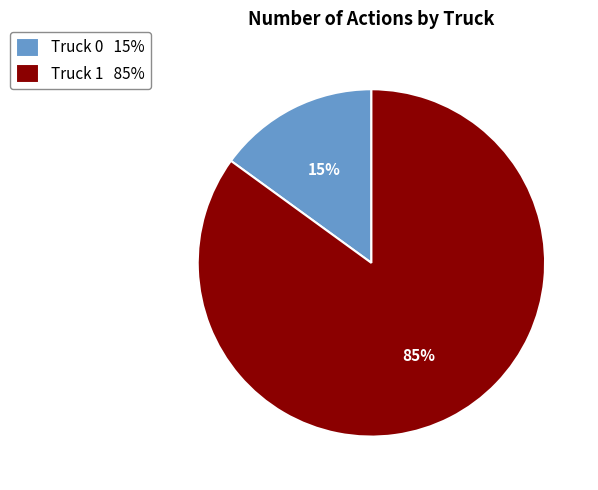

To the nearest percent, what percentage of the pie is Truck 0?

15%